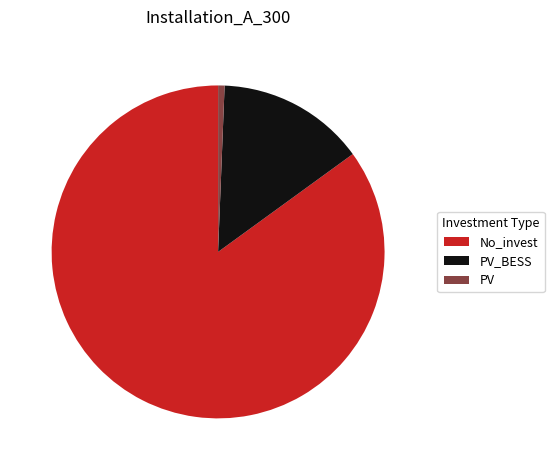

Is it true that No_invest is 85% of the pie?

True